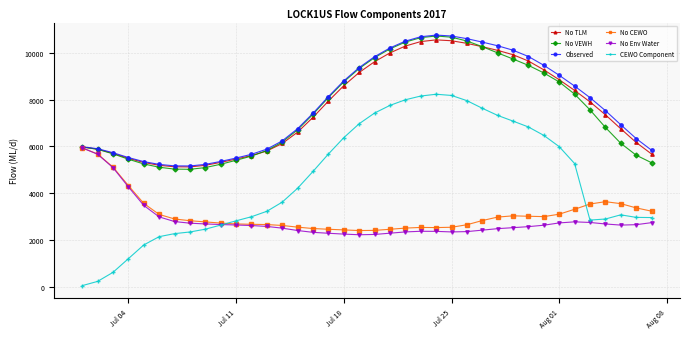

What are all the series names shown in the legend?

No TLM, No VEWH, Observed, No CEWO, No Env Water, CEWO Component